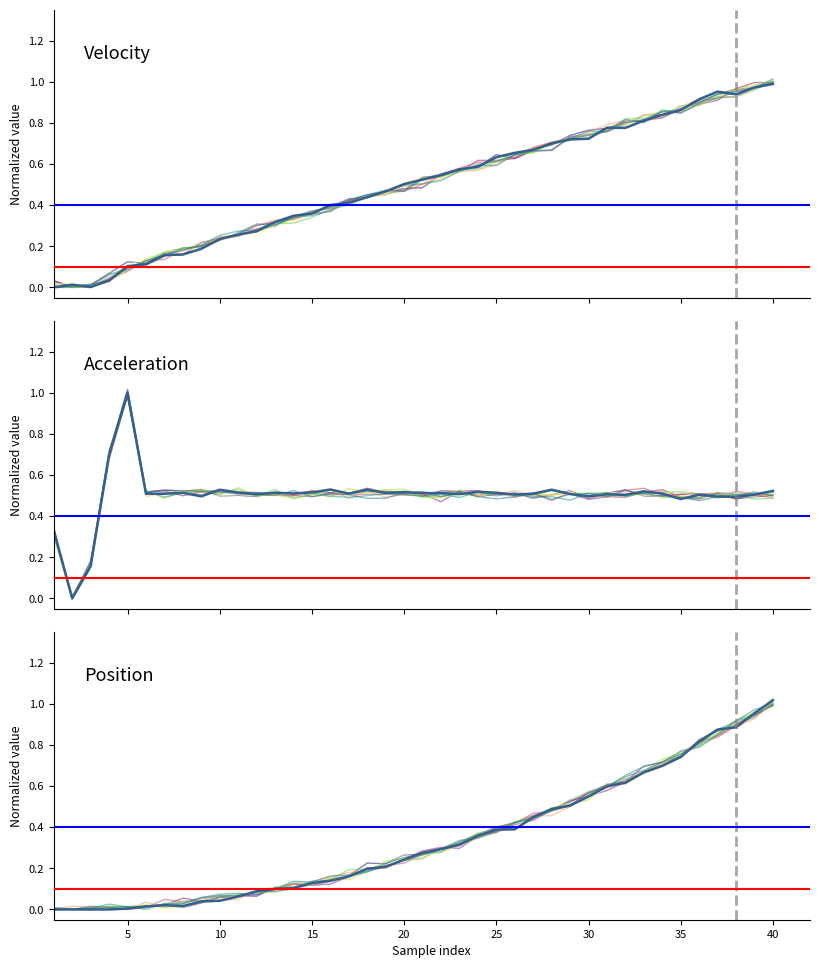

Is the value of position at 16 greater than the value of velocity at 45?

No